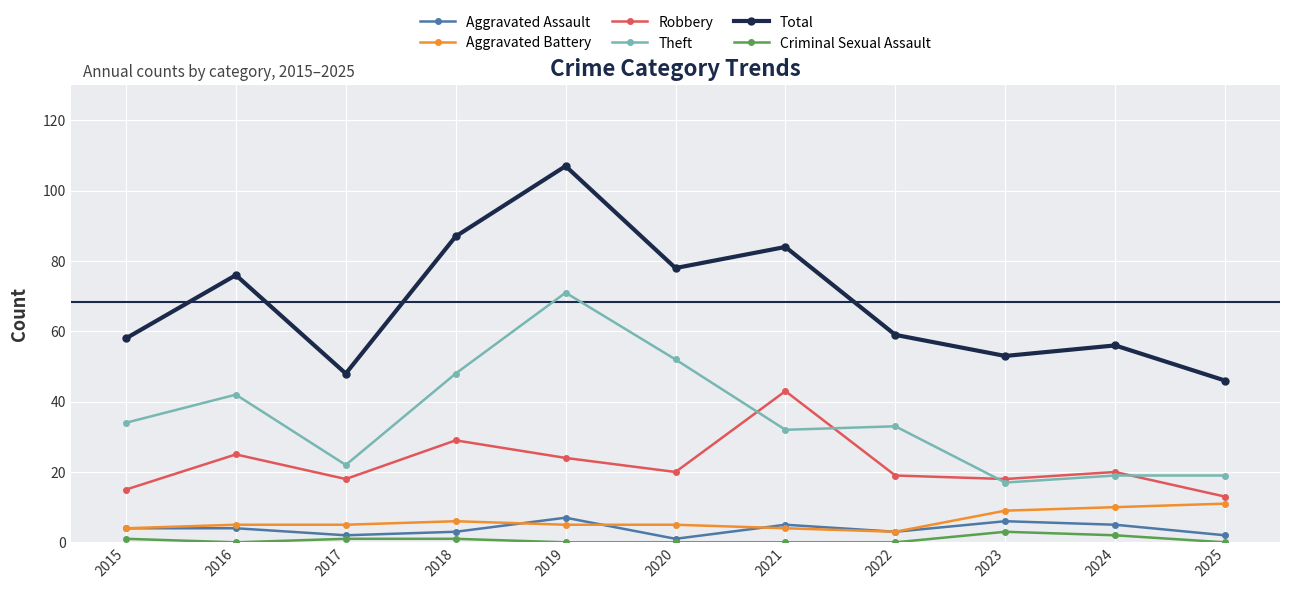

True or false: Theft and Robbery cross at least once.

True